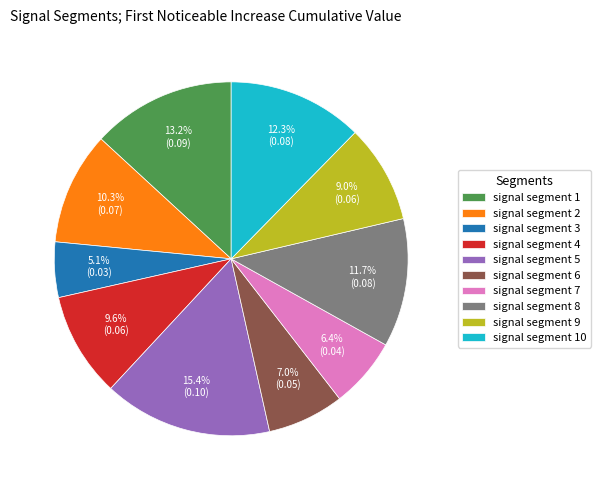

Combined, do signal segment 7 and signal segment 1 account for over 50%?

No